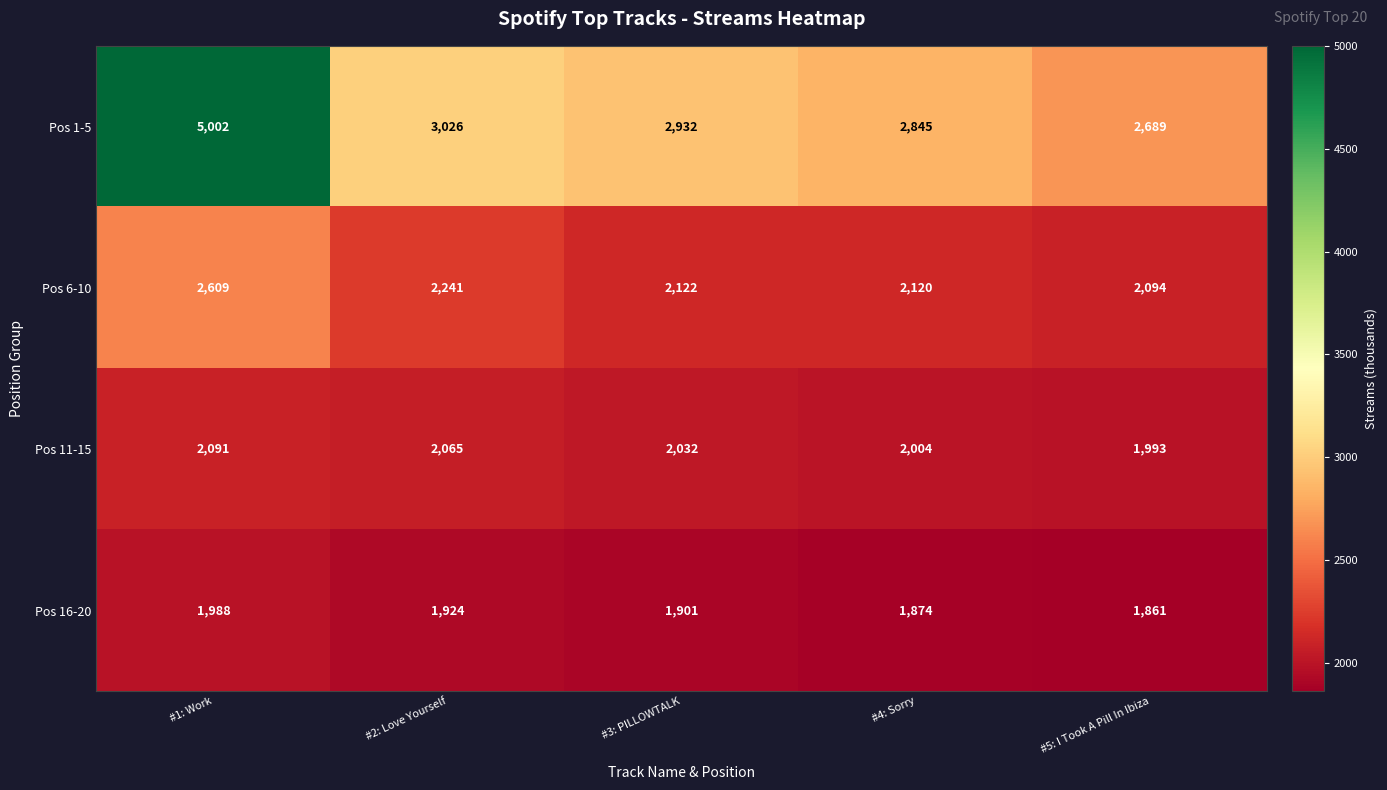

What is the difference between the highest and lowest values at #4: Sorry?

971